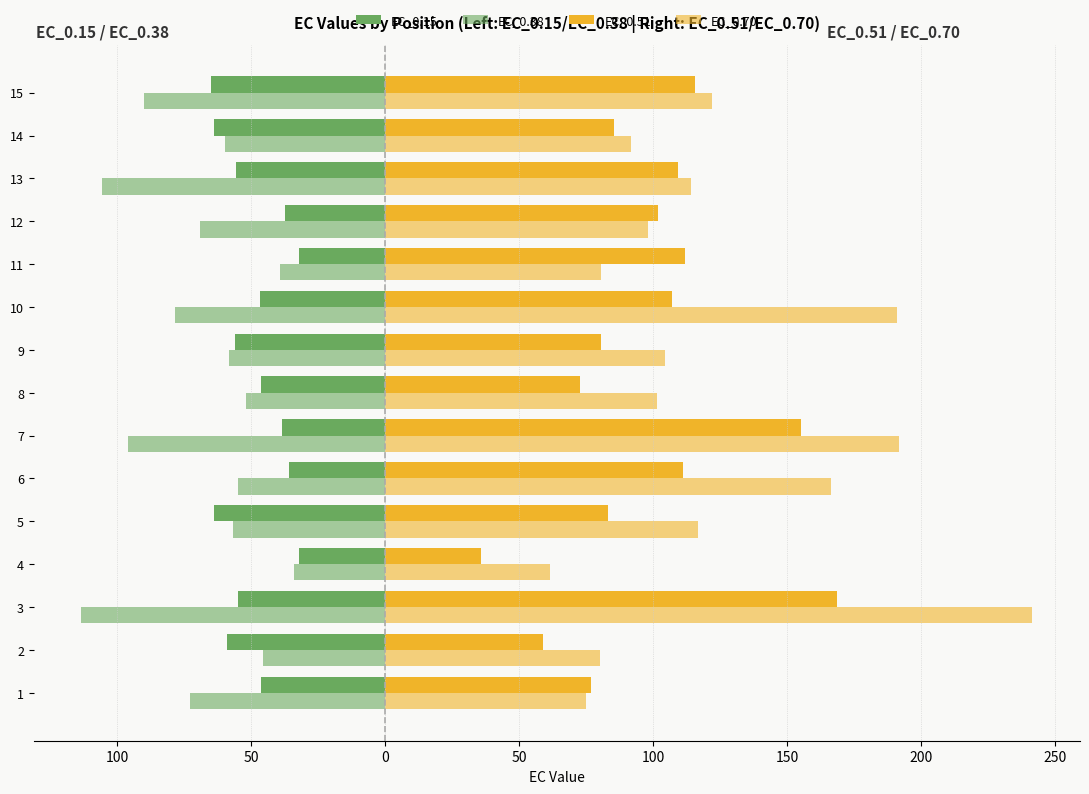

What is the label of the 3rd bar from the right?

12